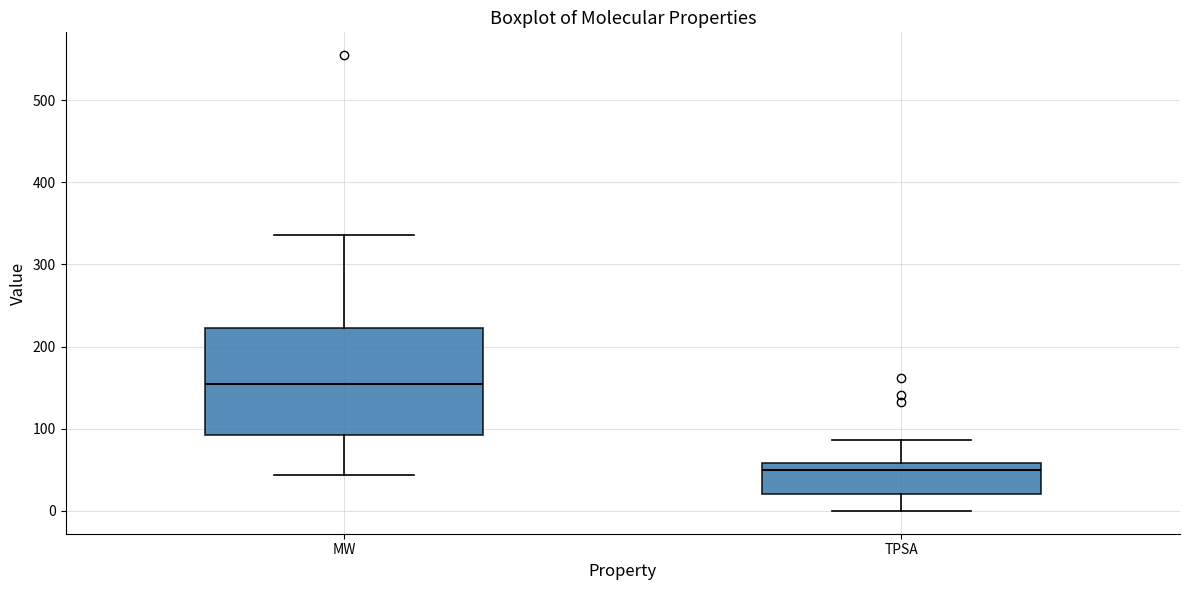

Which box is the tallest, from its lower edge to its upper edge?

MW